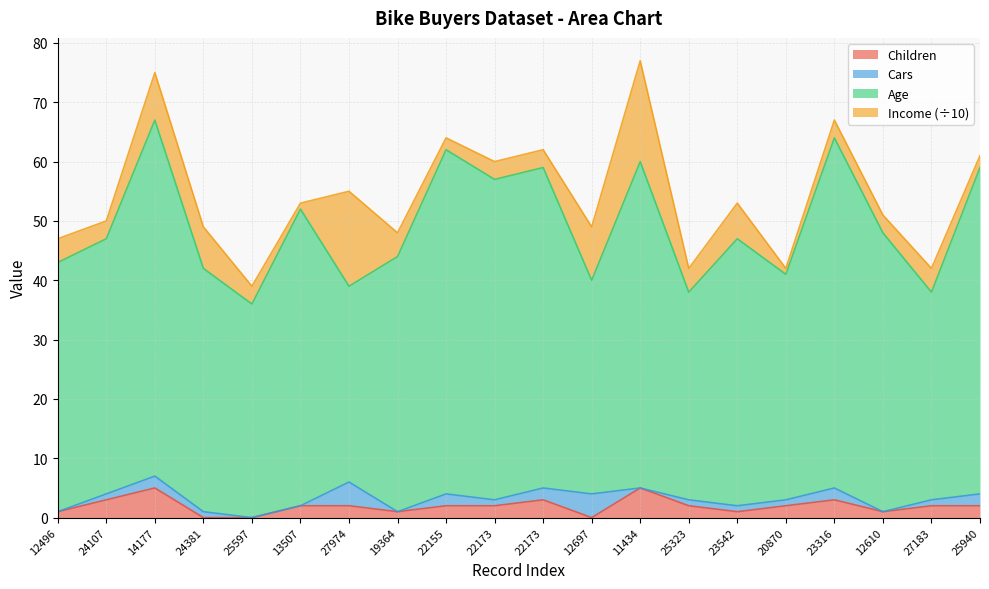

Does the chart display data point markers on the line(s)?

No